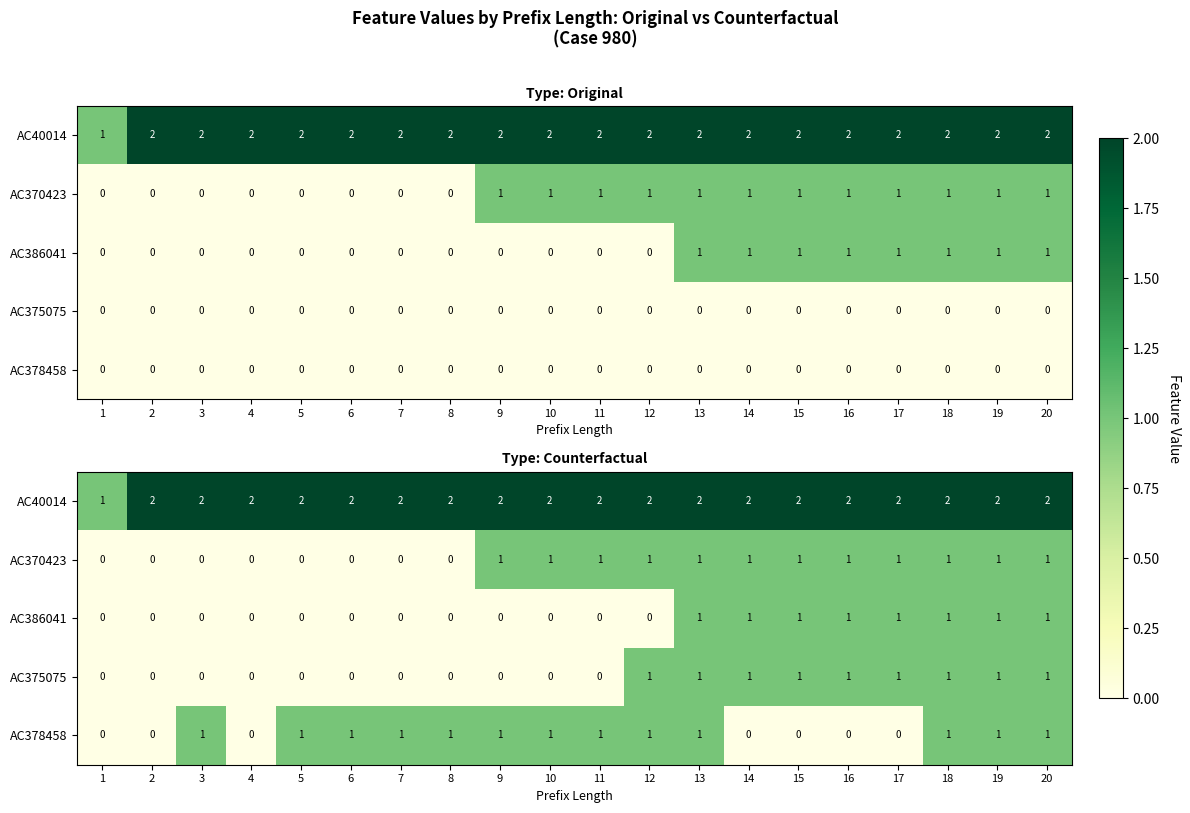

What is the difference between the AC386041 values at 15 and 4?

1